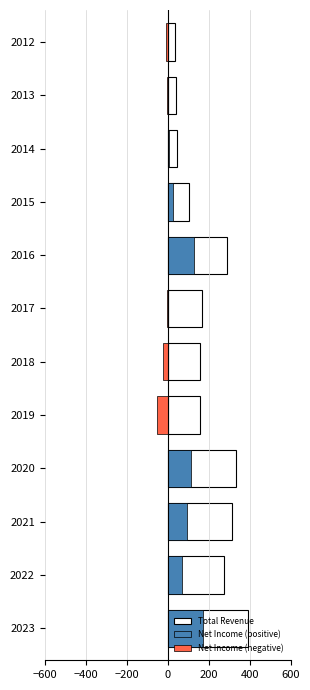

What is the average value of the Net Income (positive) series?

50.9